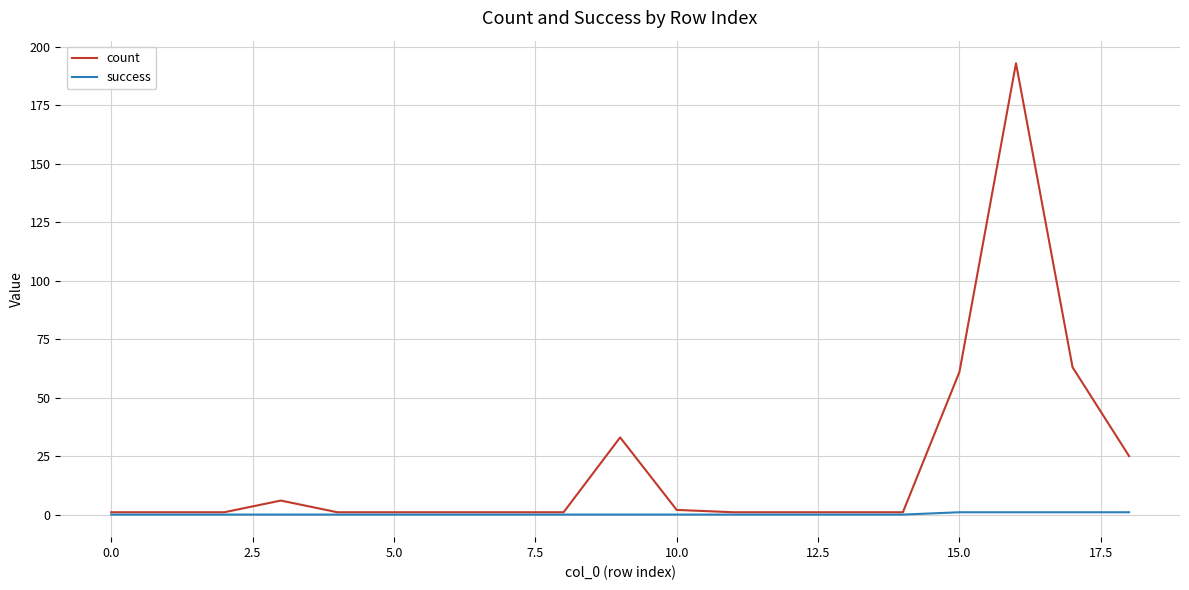

Which series has the largest total across all categories?

count